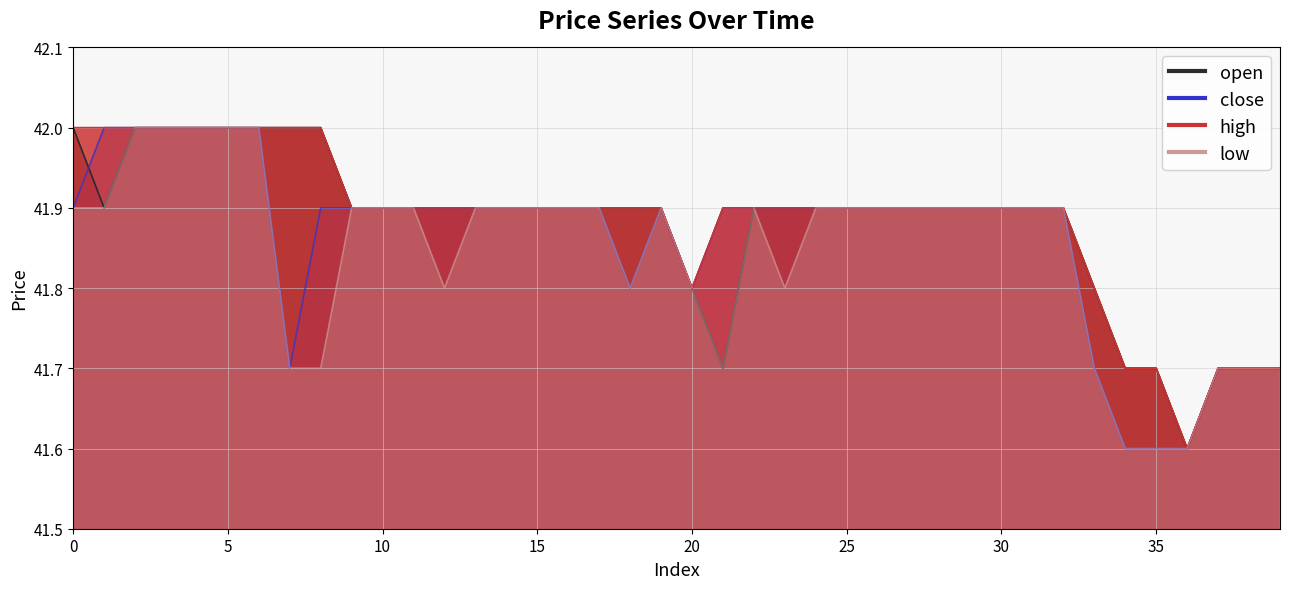

Is the value of open at 1 greater than the value of low at 37?

Yes